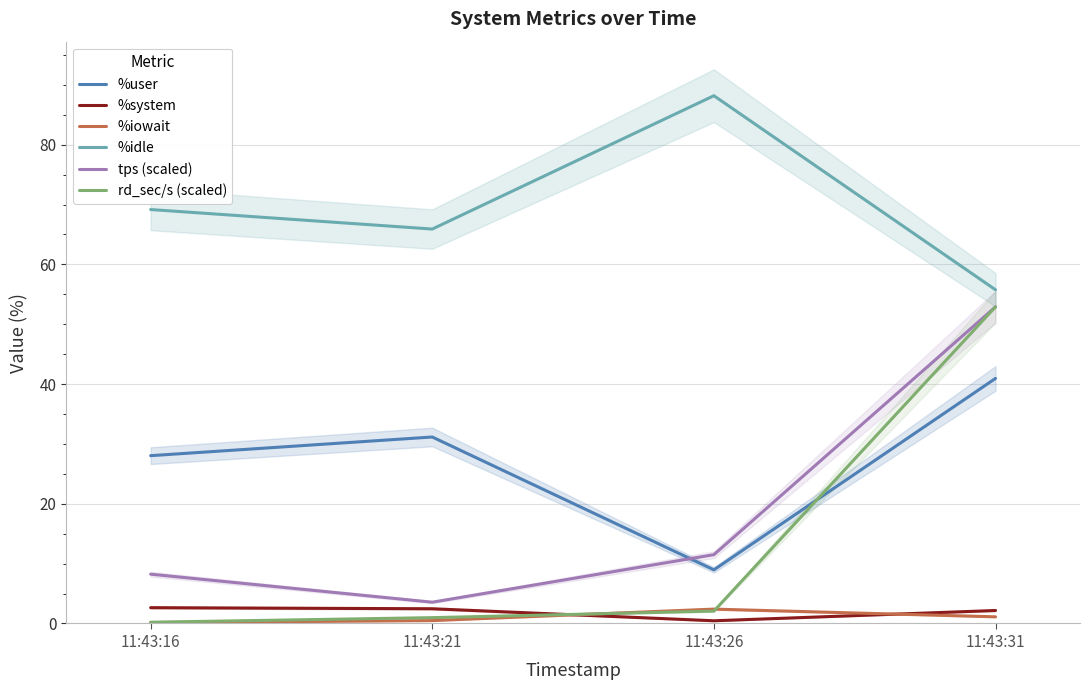

What is the average value of the tps (scaled) series?

19.1